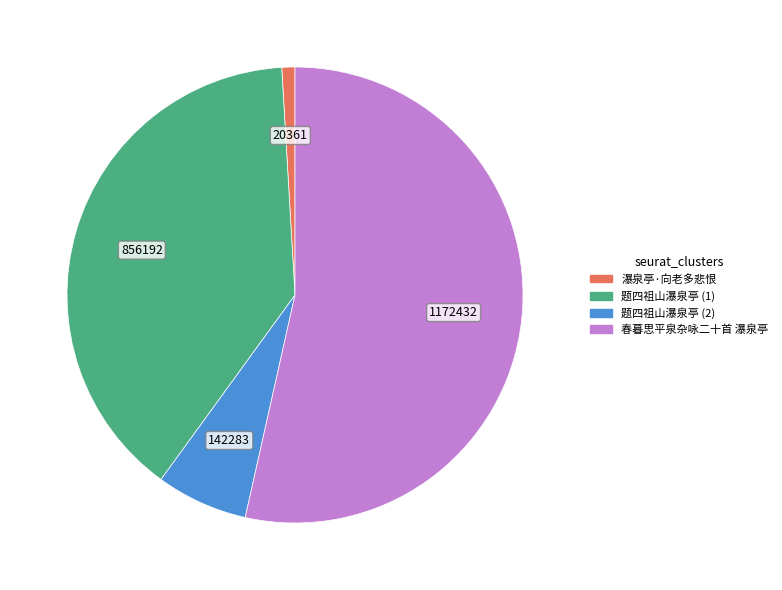

True or false: 题四祖山瀑泉亭 (1) accounts for 39% of the total.

True